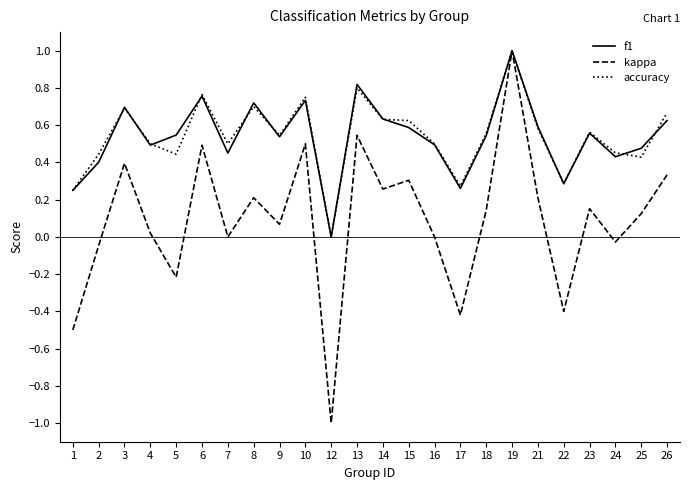

Which series changed the most between 7 and 8?

f1